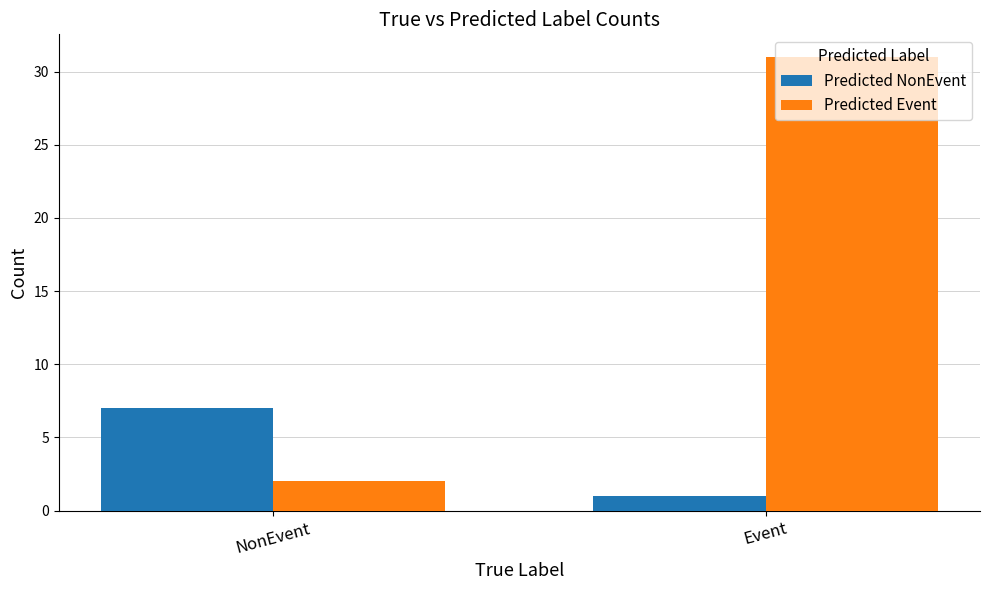

Reading left to right, transcribe all the data shown in this chart.

Predicted NonEvent: NonEvent=7	Event=1
Predicted Event: NonEvent=2	Event=31